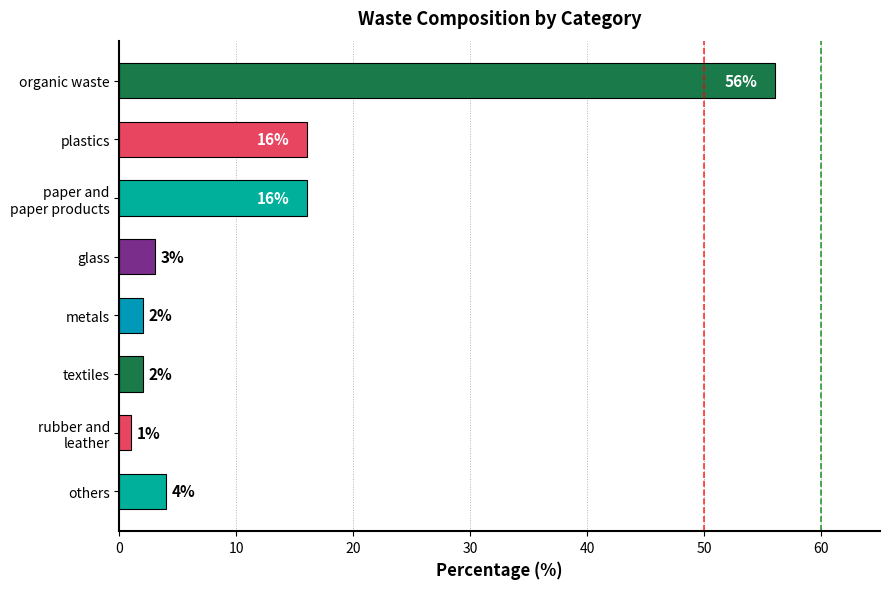

Reading bottom to top, what are all the values shown in this chart?

4	1	2	2	3	16	16	56